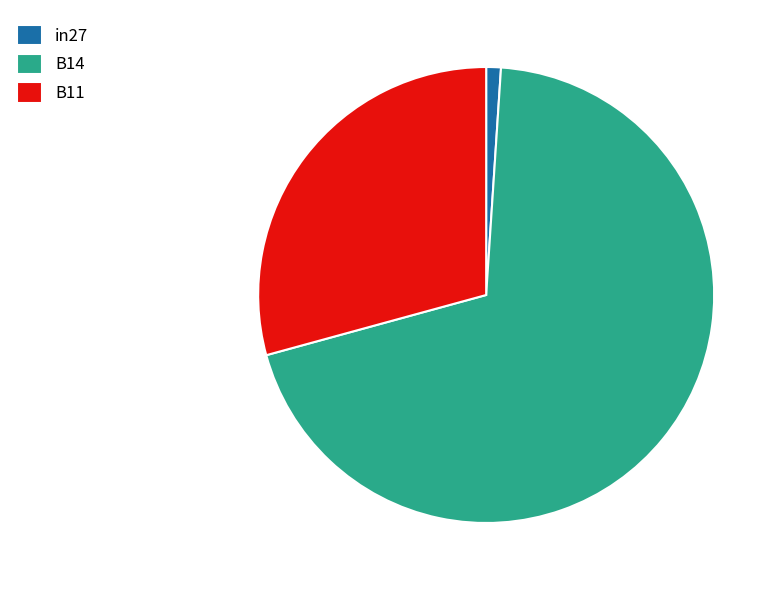

Which slice represents more than half of the pie?

B14